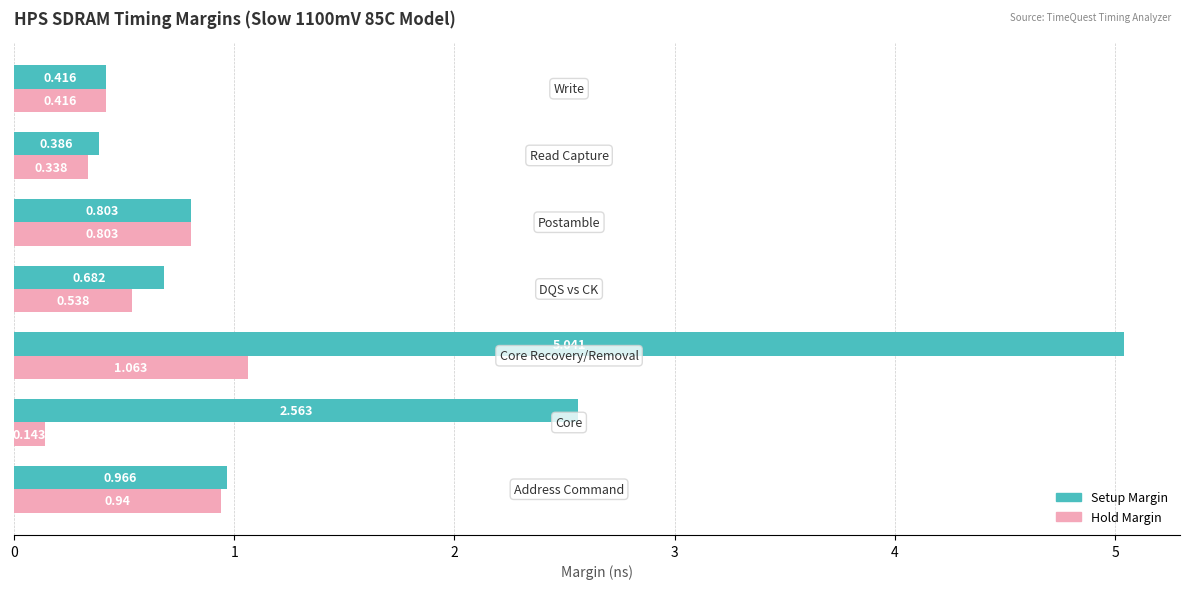

Which series has the largest range (max minus min)?

Setup Margin